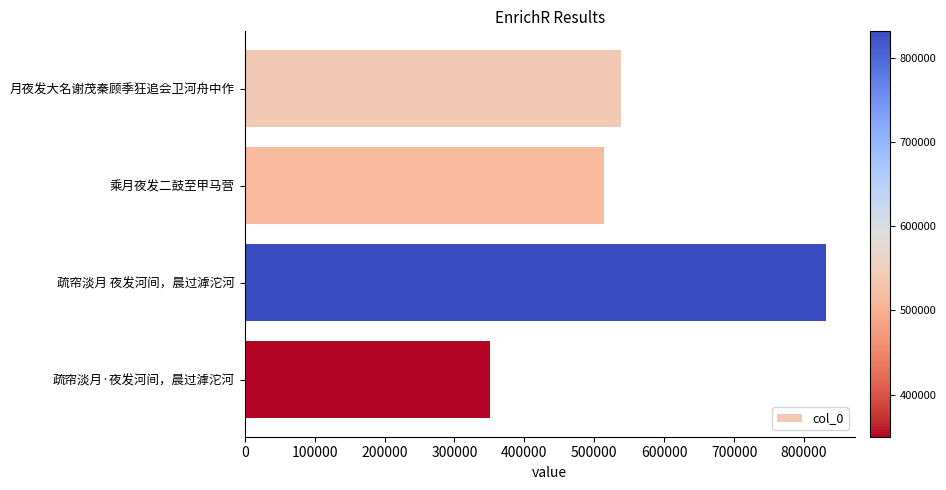

List the labels in order of value, smallest first.

疏帘淡月·夜发河间，晨过滹沱河, 乘月夜发二鼓至甲马营, 月夜发大名谢茂秦顾季狂追会卫河舟中作, 疏帘淡月 夜发河间，晨过滹沱河